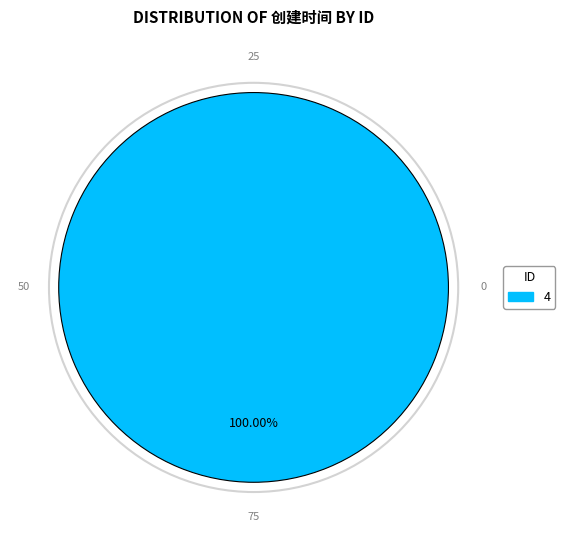

Is there any slice that represents more than half of the pie?

Yes